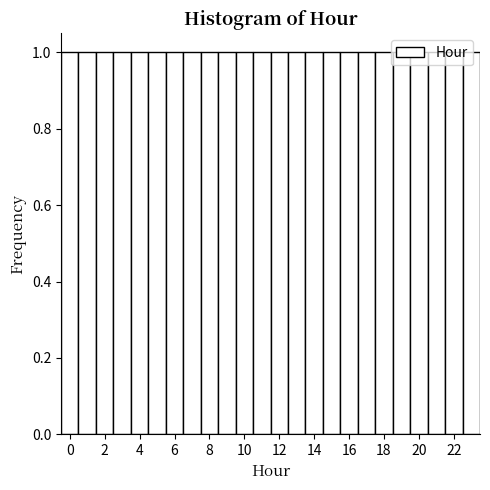

Reading left to right, list every bar in this chart as the range it spans on the x-axis followed by its height. Neither the bar edges nor the heights are printed on the chart, so give them approximately, as read against the axes.

-0.5 to 0.5: 1
0.5 to 1.5: 1
1.5 to 2.5: 1
2.5 to 3.5: 1
3.5 to 4.5: 1
4.5 to 5.5: 1
5.5 to 6.5: 1
6.5 to 7.5: 1
7.5 to 8.5: 1
8.5 to 9.5: 1
9.5 to 10.5: 1
10.5 to 11.5: 1
11.5 to 12.5: 1
12.5 to 13.5: 1
13.5 to 14.5: 1
14.5 to 15.5: 1
15.5 to 16.5: 1
16.5 to 17.5: 1
17.5 to 18.5: 1
18.5 to 19.5: 1
19.5 to 20.5: 1
20.5 to 21.5: 1
21.5 to 22.5: 1
22.5 to 23.5: 1